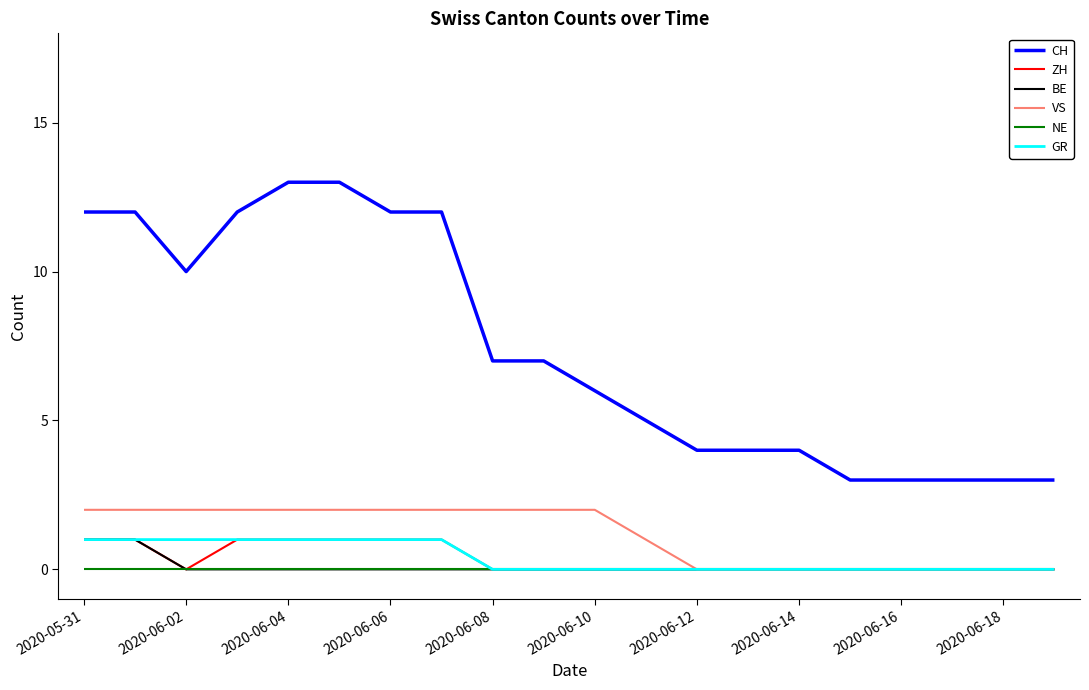

True or false: GR and CH cross at least once.

False